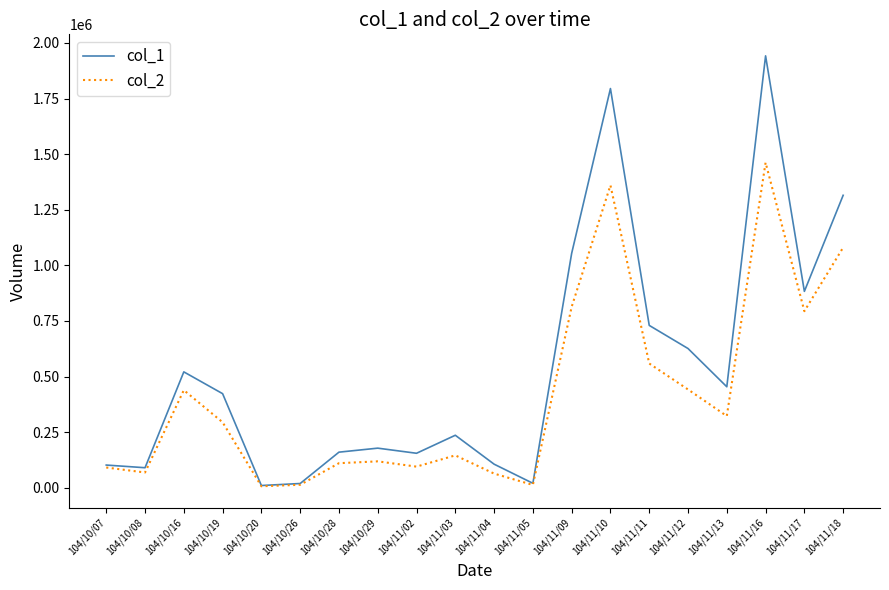

List the series in order of their overall mean, highest first.

col_1, col_2